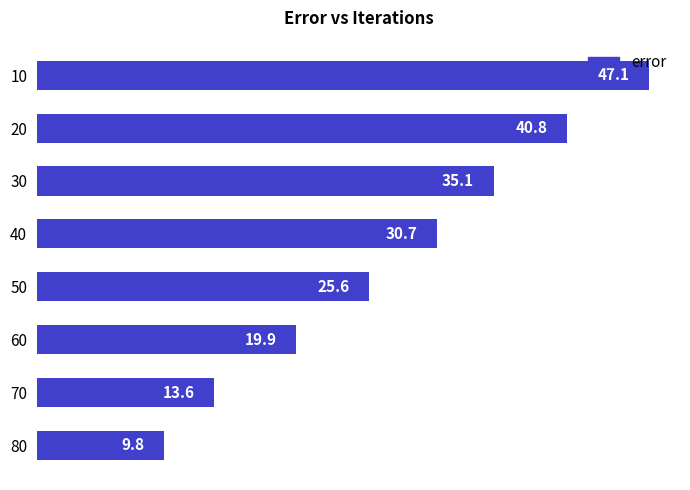

How many values are below 30?

4